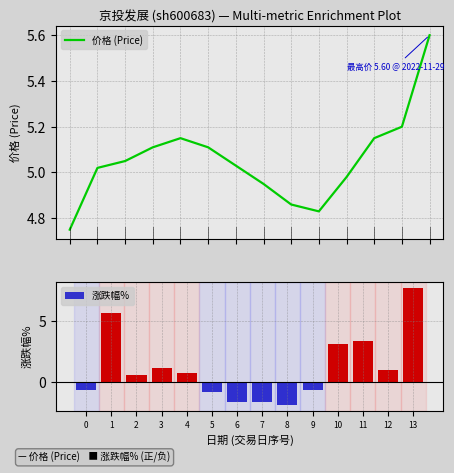

Which has a higher value, 8 or 9?

8